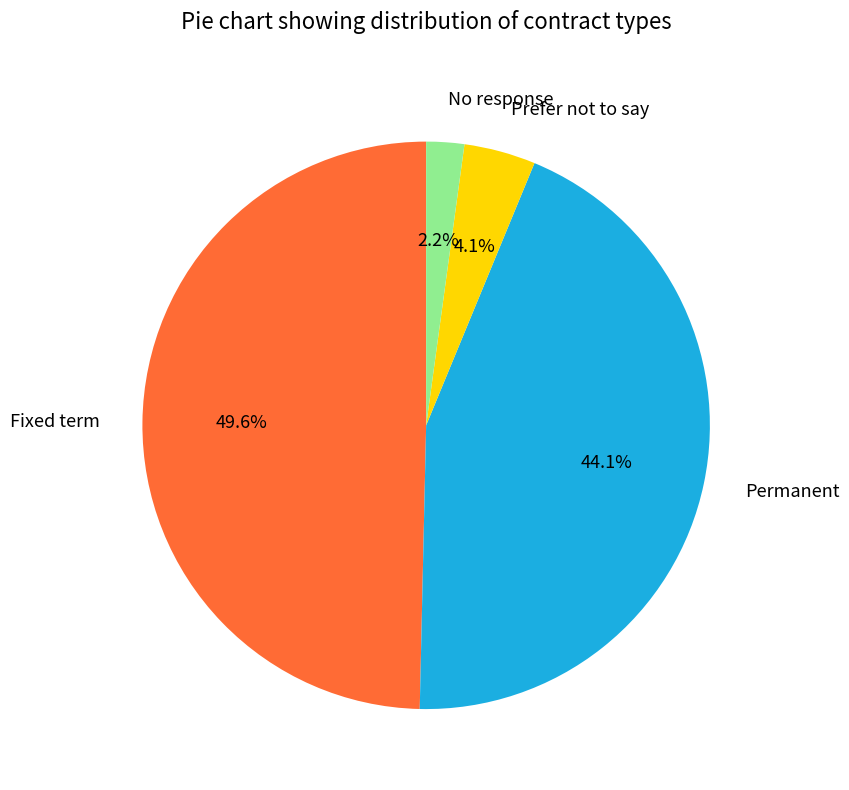

Which has a higher value, No response or Fixed term?

Fixed term